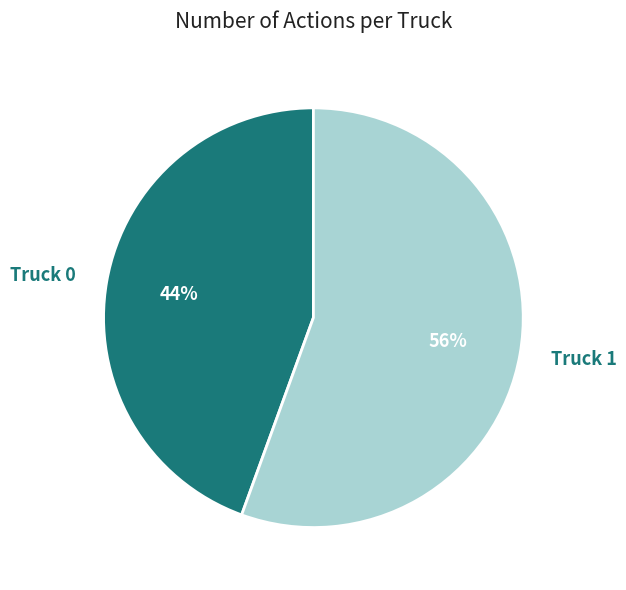

To the nearest percent, what percentage of the pie is Truck 0?

44%